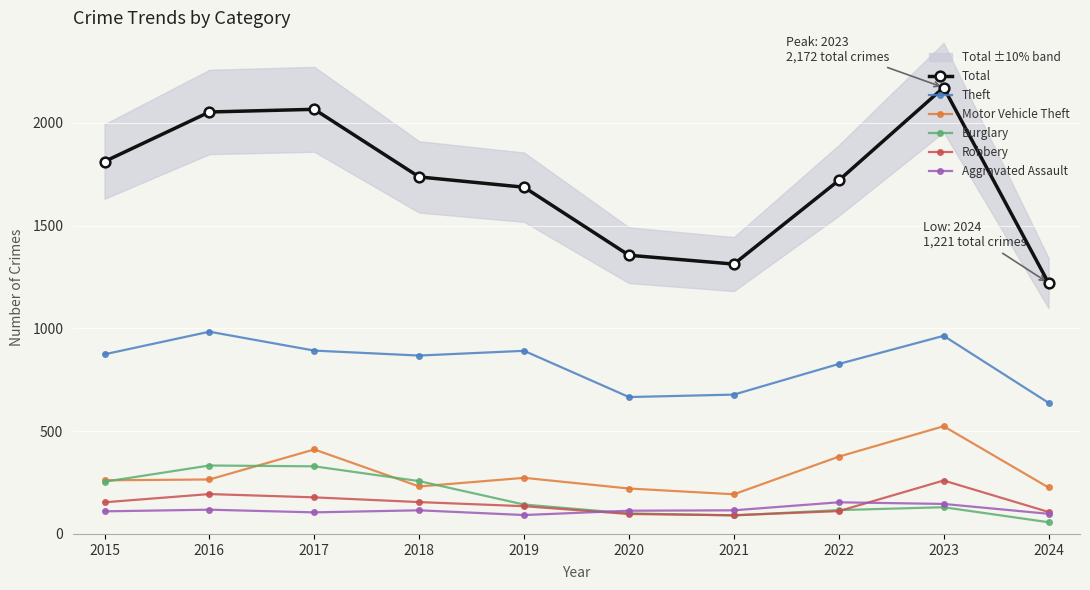

True or false: Robbery and Motor Vehicle Theft cross at least once.

False